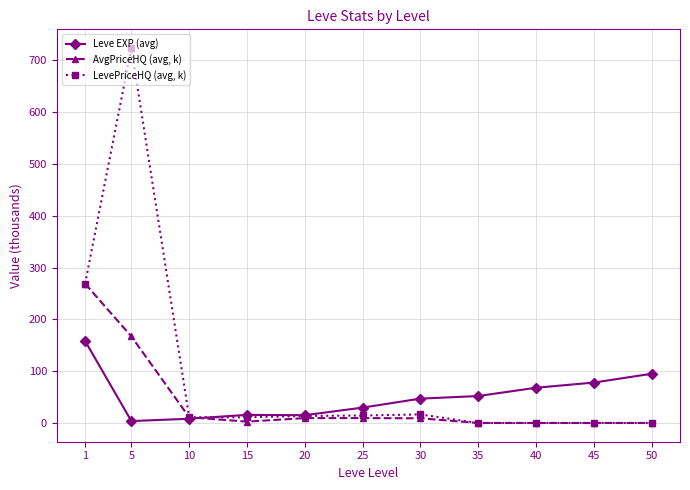

Rank the series at 5 from highest to lowest value.

LevePriceHQ (avg, k), AvgPriceHQ (avg, k), Leve EXP (avg)